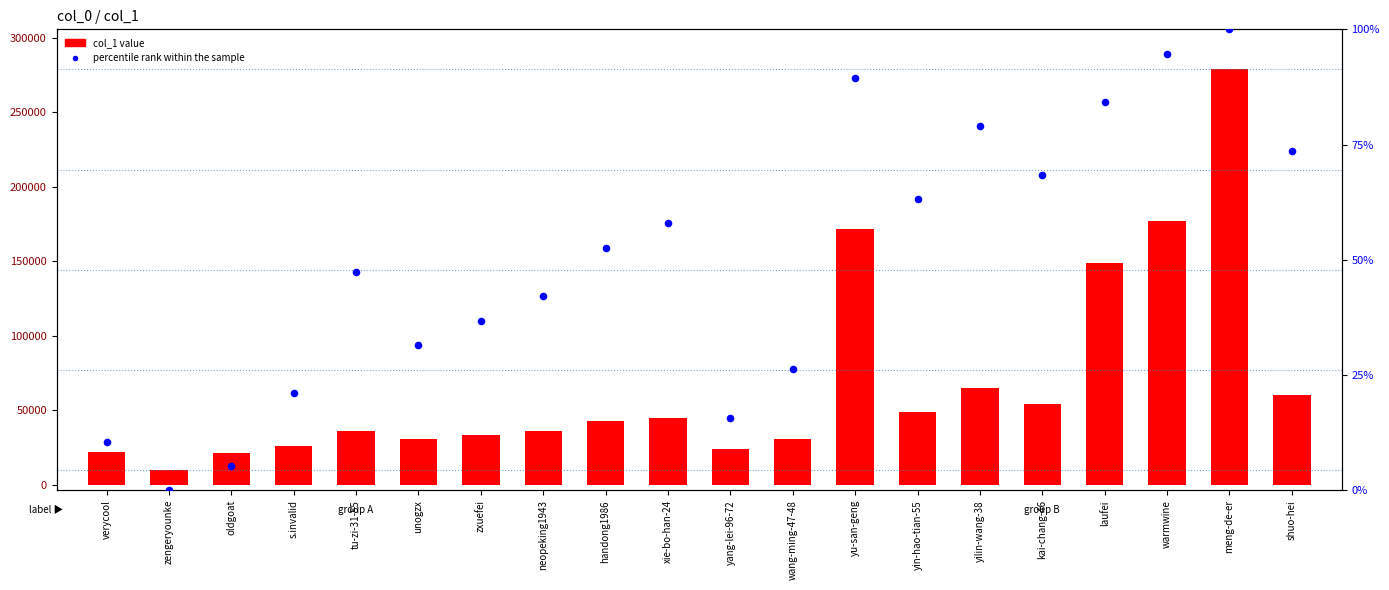

Which series contains the lowest Y value?

percentile rank within the sample